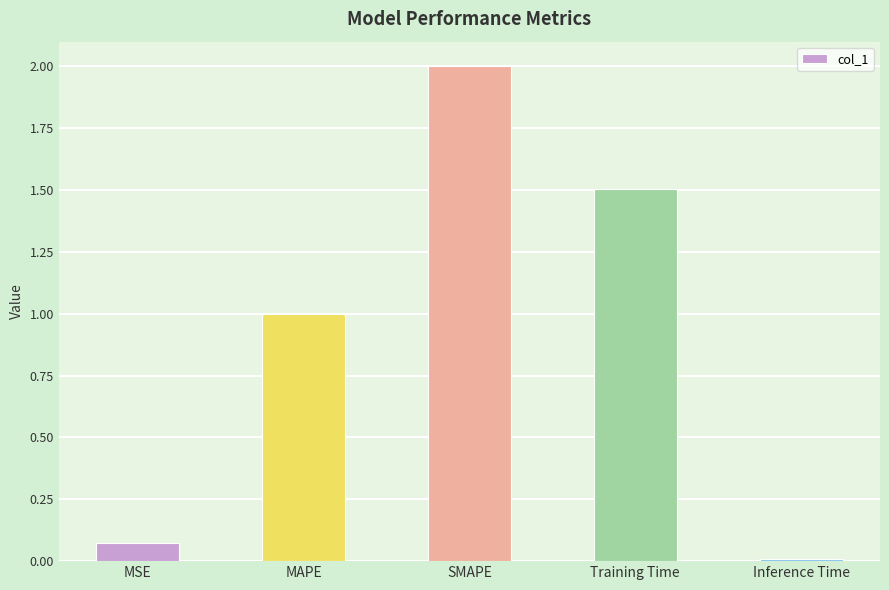

What is the approximate value at Training Time?

1.5